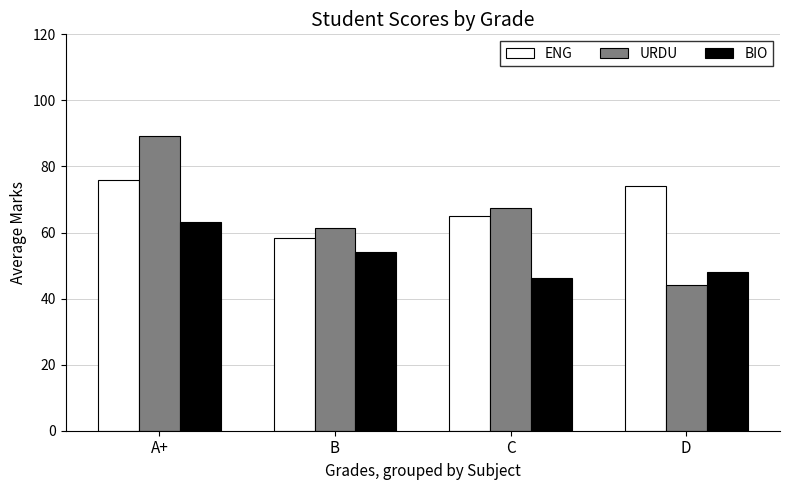

Which category has the lowest value across all series?

D